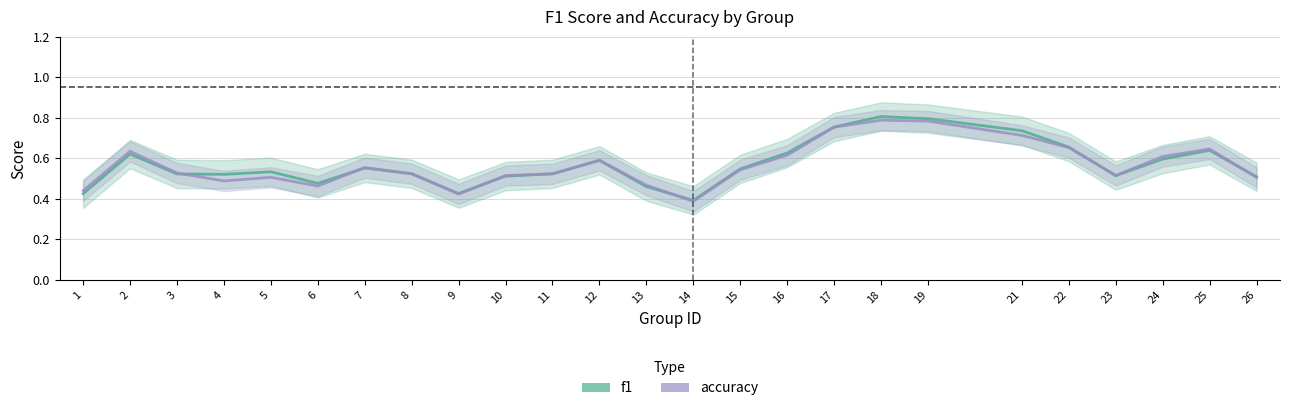

Reading left to right, list all the values displayed in this chart.

f1: 0.4	0.6	0.5	0.5	0.5	0.5	0.6	0.5	0.4	0.5	0.5	0.6	0.5	0.4	0.5	0.6	0.8	0.8	0.8	0.7	0.7	0.5	0.6	0.6	0.5
accuracy: 0.4	0.6	0.5	0.5	0.5	0.5	0.6	0.5	0.4	0.5	0.5	0.6	0.5	0.4	0.5	0.6	0.8	0.8	0.8	0.7	0.7	0.5	0.6	0.6	0.5